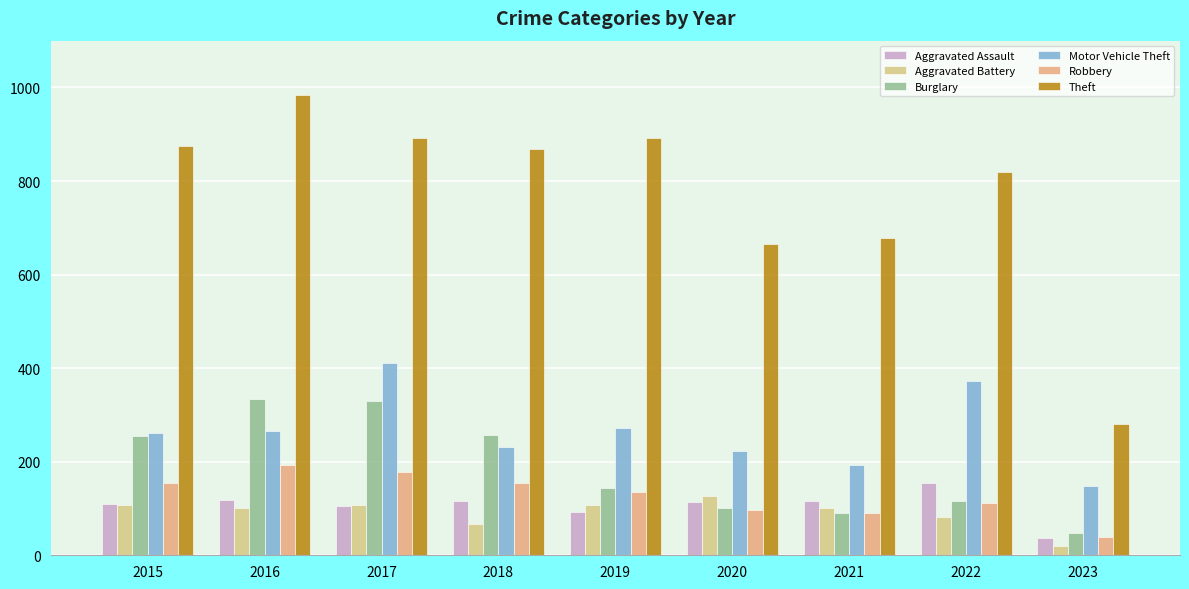

Which category has the lowest value in the Burglary series?

2023